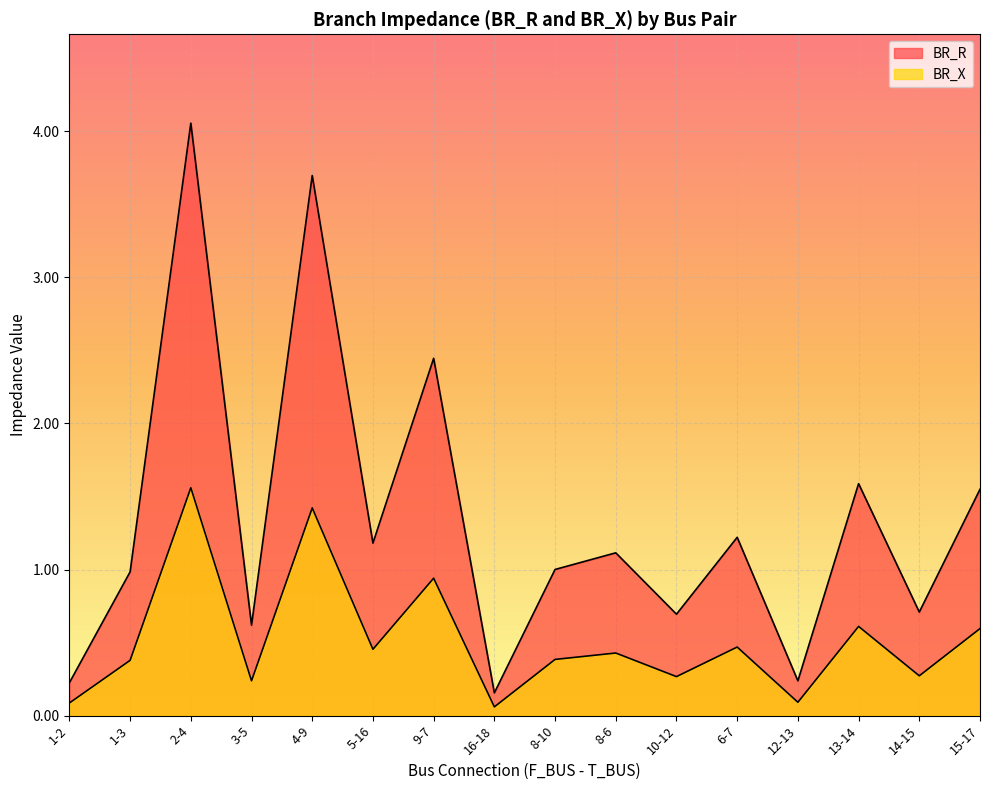

How many series are shown in this chart?

2